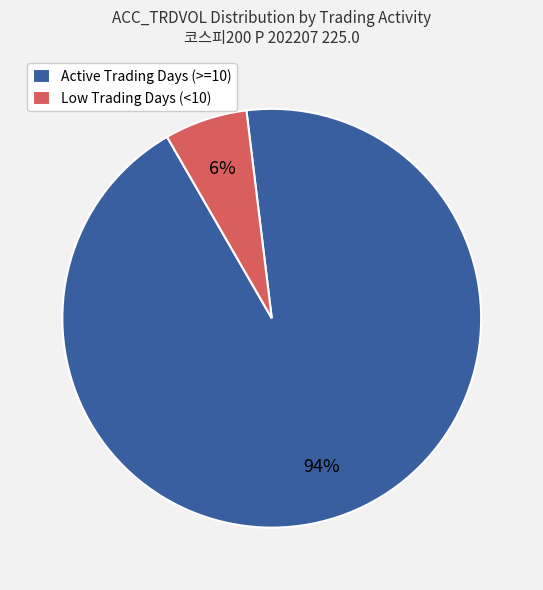

Is it true that Active Trading Days (>=10) is 85% of the pie?

False